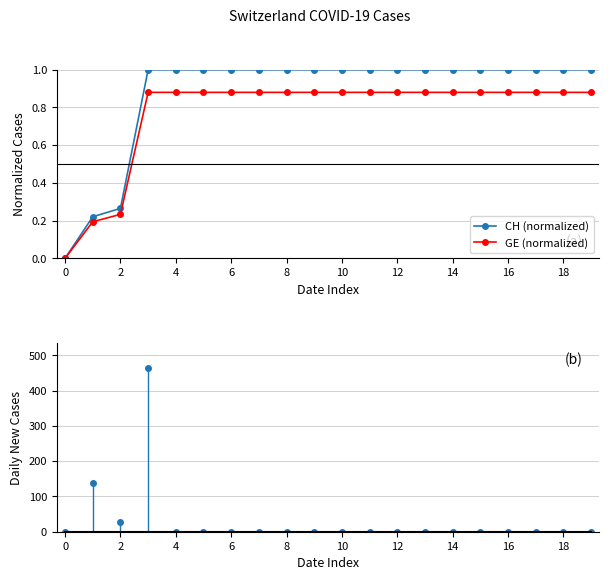

What is the sum of the GE (normalized) values at 16 and 10?

1.8